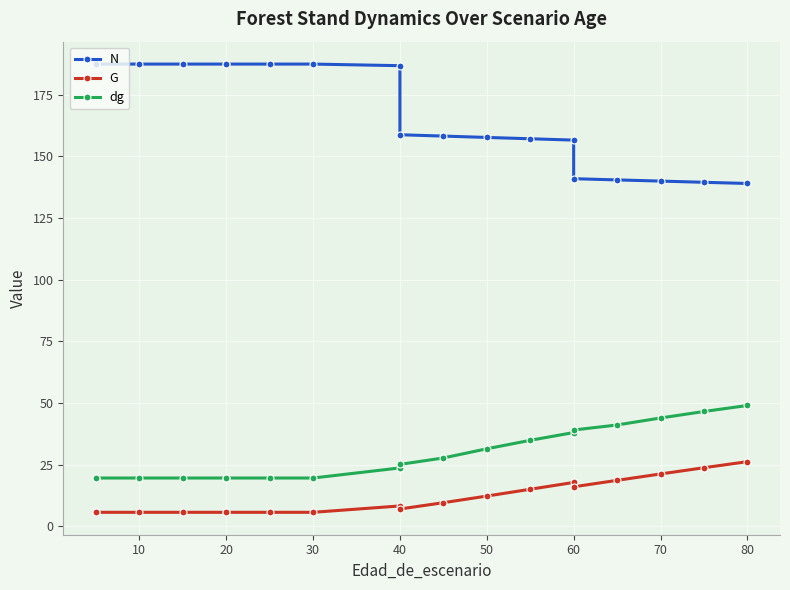

What are all the series names shown in the legend?

N, G, dg